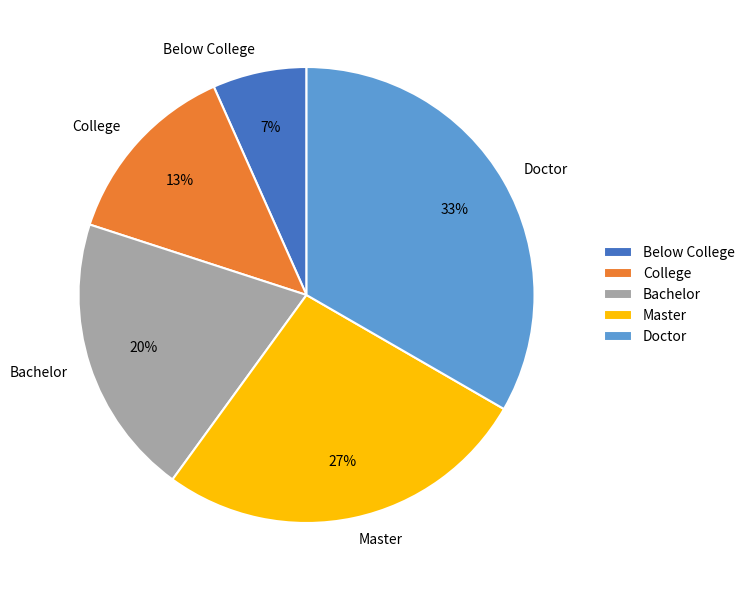

How many slices are in this pie chart?

5